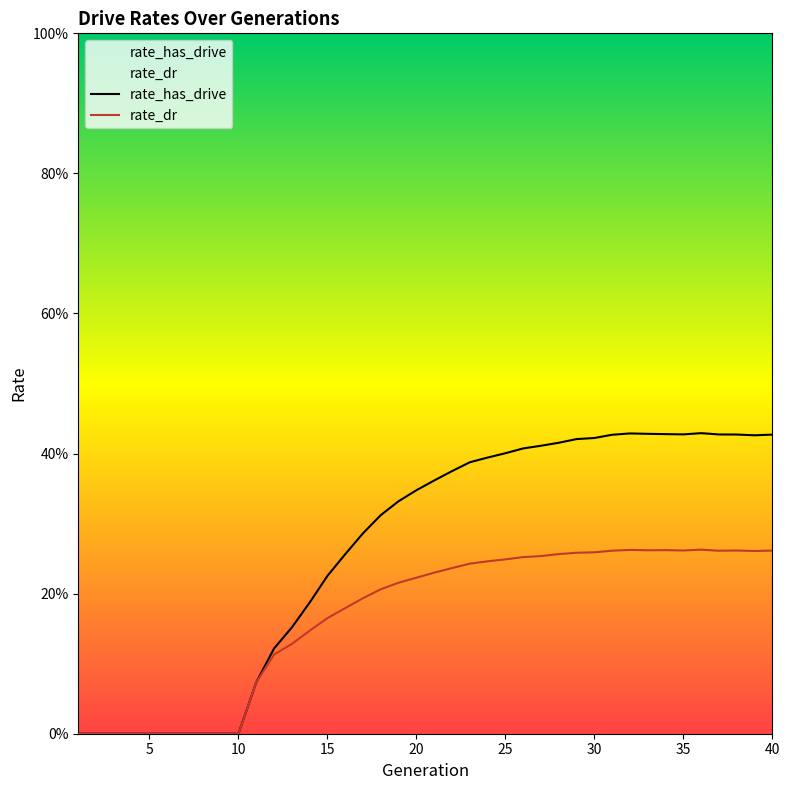

Does the chart display data point markers on the line(s)?

No